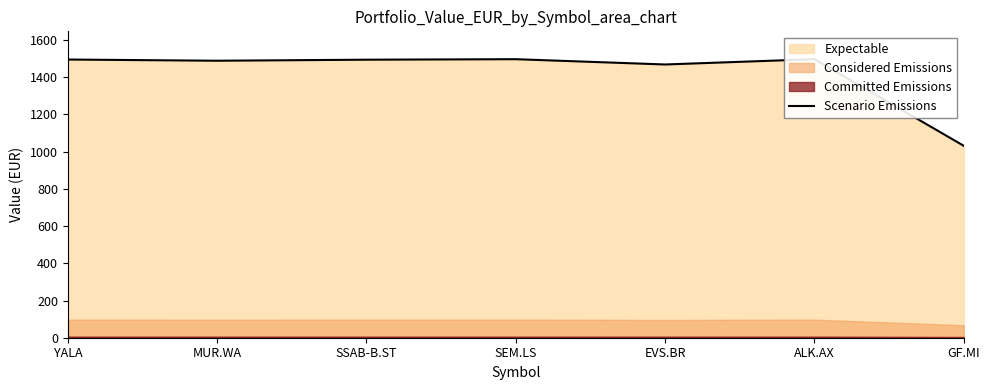

What is the sum of all values?

9971.0